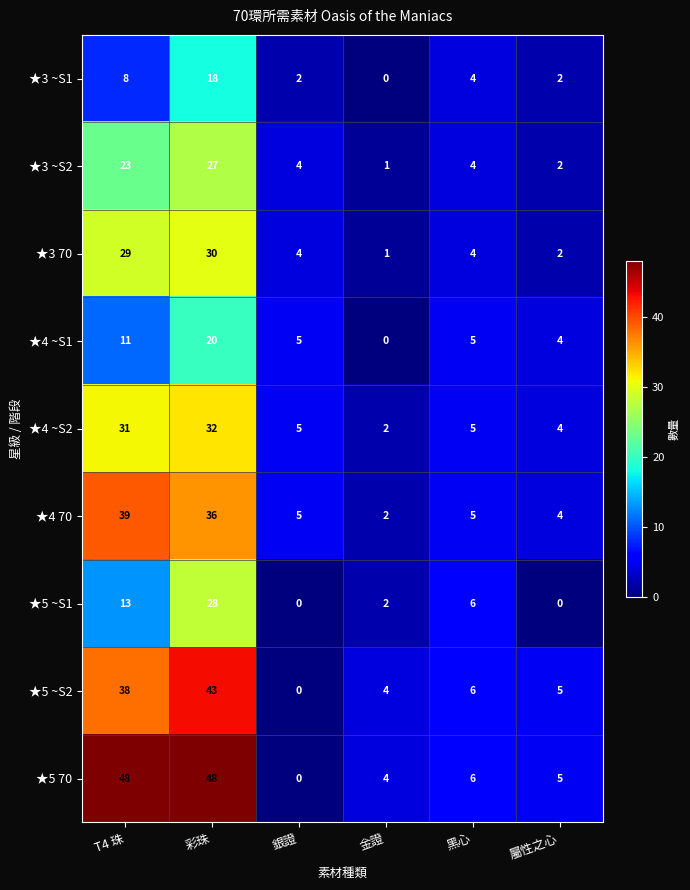

What is the difference between the highest and lowest values at 彩珠?

30